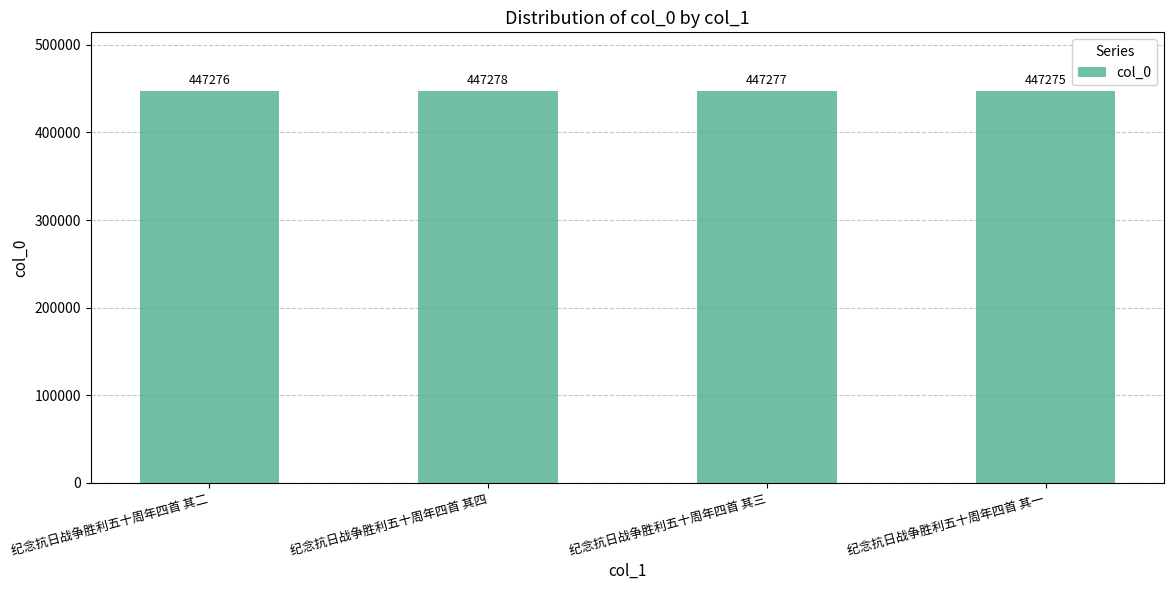

At which label is the value closest to 447276?

纪念抗日战争胜利五十周年四首 其二